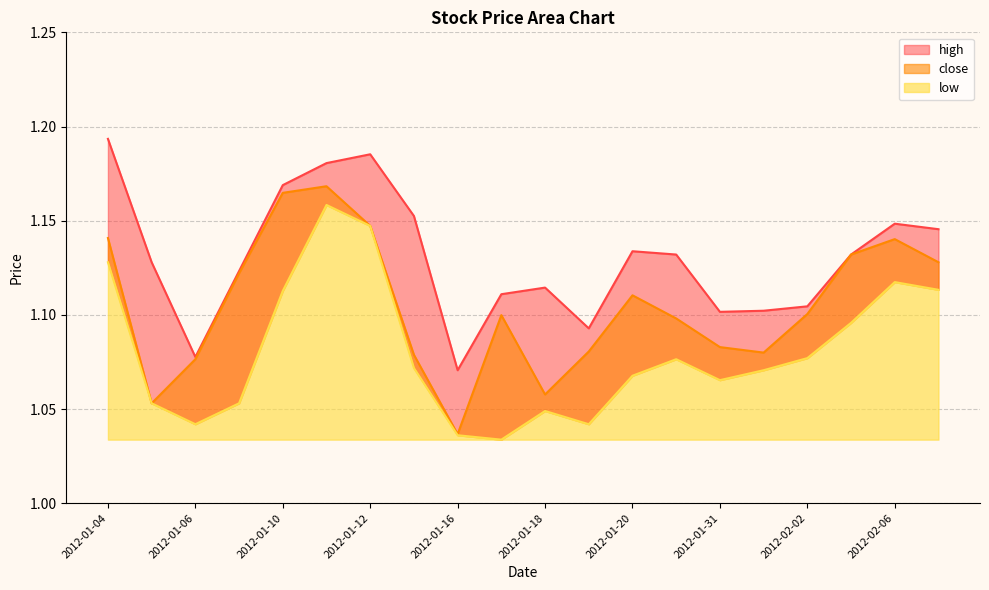

List the series in order of their peak value, lowest first.

low, close, high